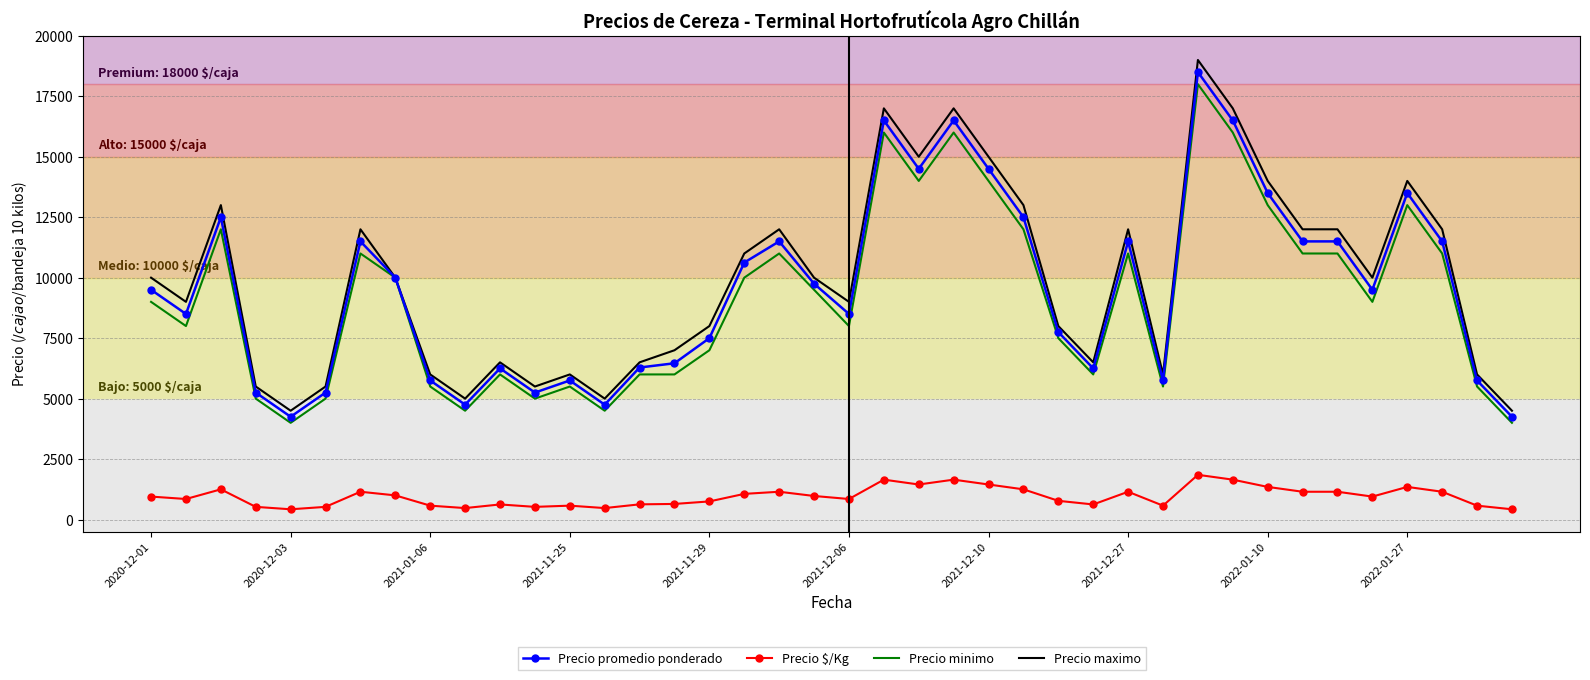

What is the lowest value of the Precio promedio ponderado series?

4250